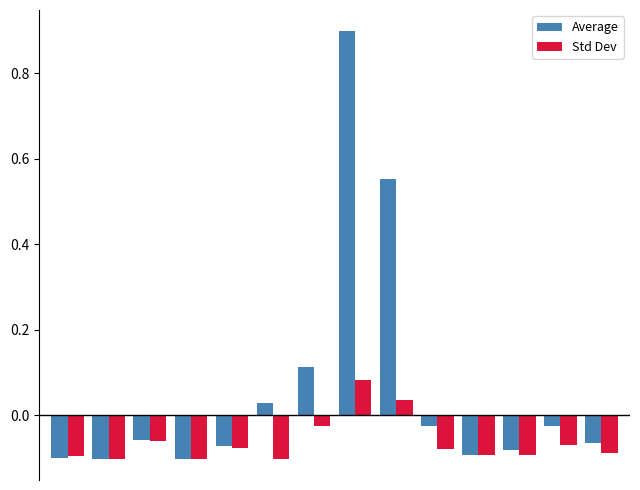

What is the sum of all Average values?

0.9